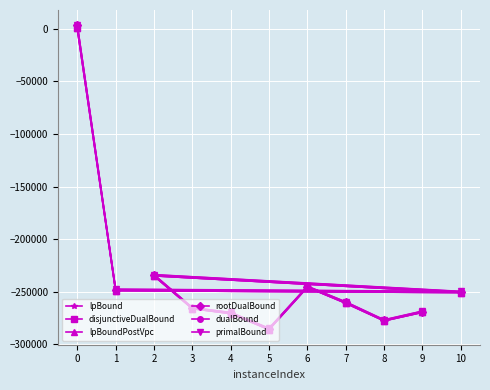

Which series has the widest spread of values?

rootDualBound